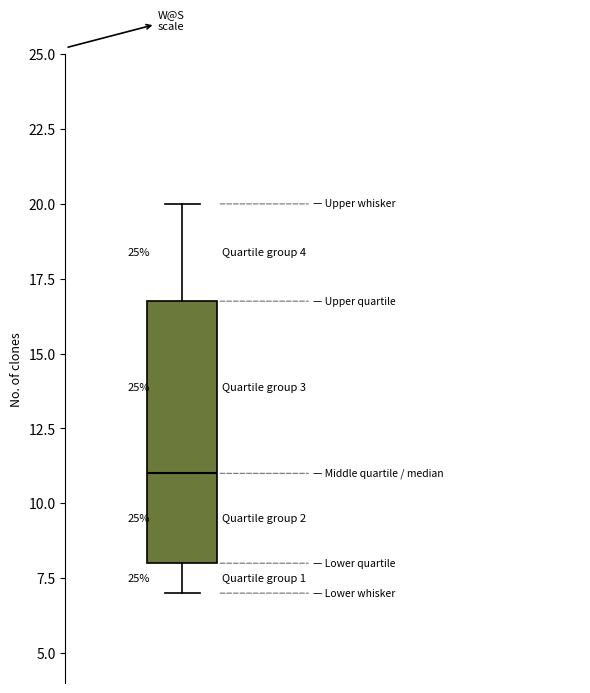

Transcribe this box plot: give where the median line is, the range the box spans, and where the two whiskers end, as read against the y-axis. The values are not printed on the chart, so give them approximately, as read against the axis.

median 11, box 8 to 17, whiskers 7 to 20